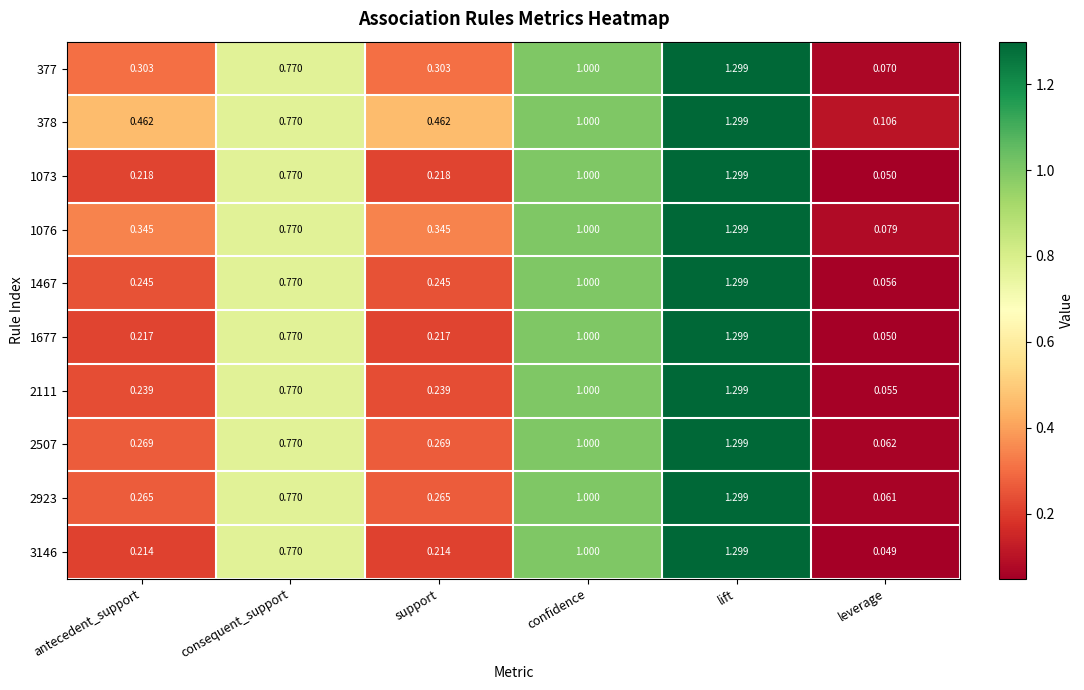

Which label corresponds to the smallest value in the chart?

leverage